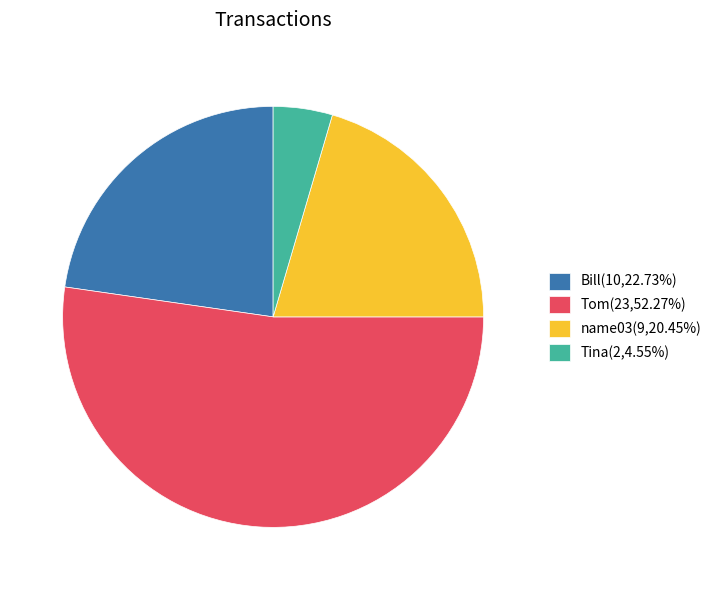

How many segments does this pie chart have?

4